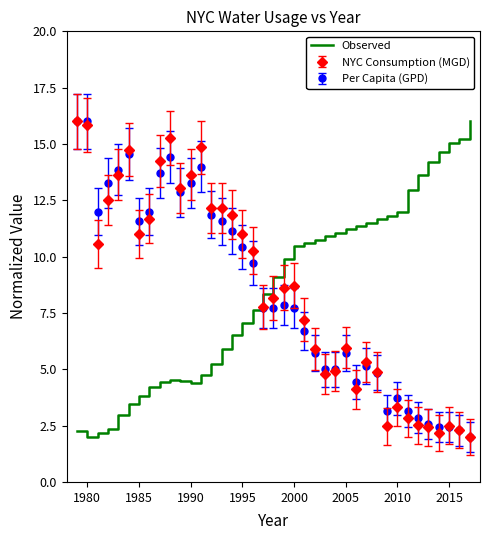

What is the smallest value displayed?

2.0